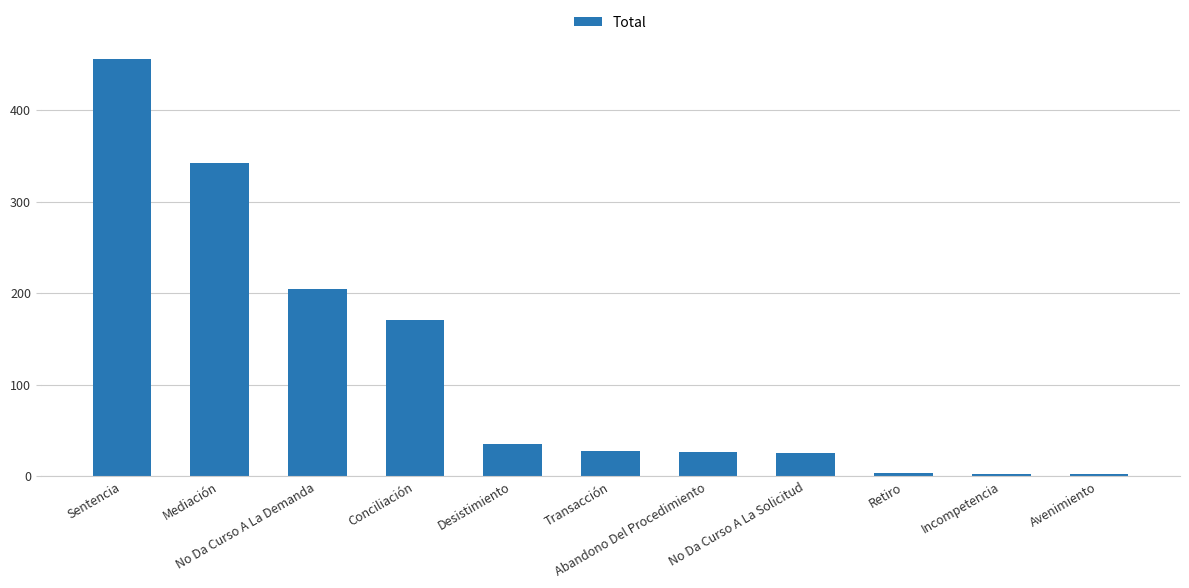

What is the sum of all values?

1299